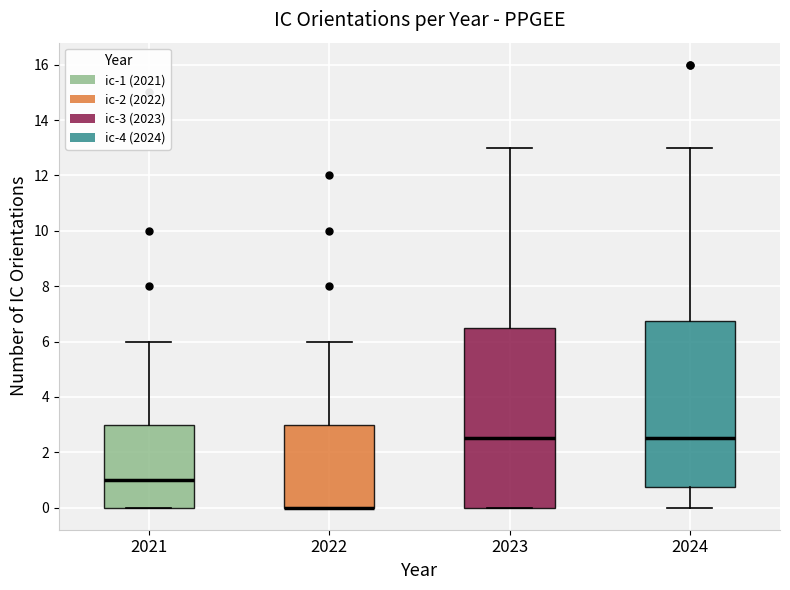

Where does the upper whisker of the box at x = 2023 end on the y-axis? The values are not printed on the chart, so give them approximately, as read against the axis.

13.0